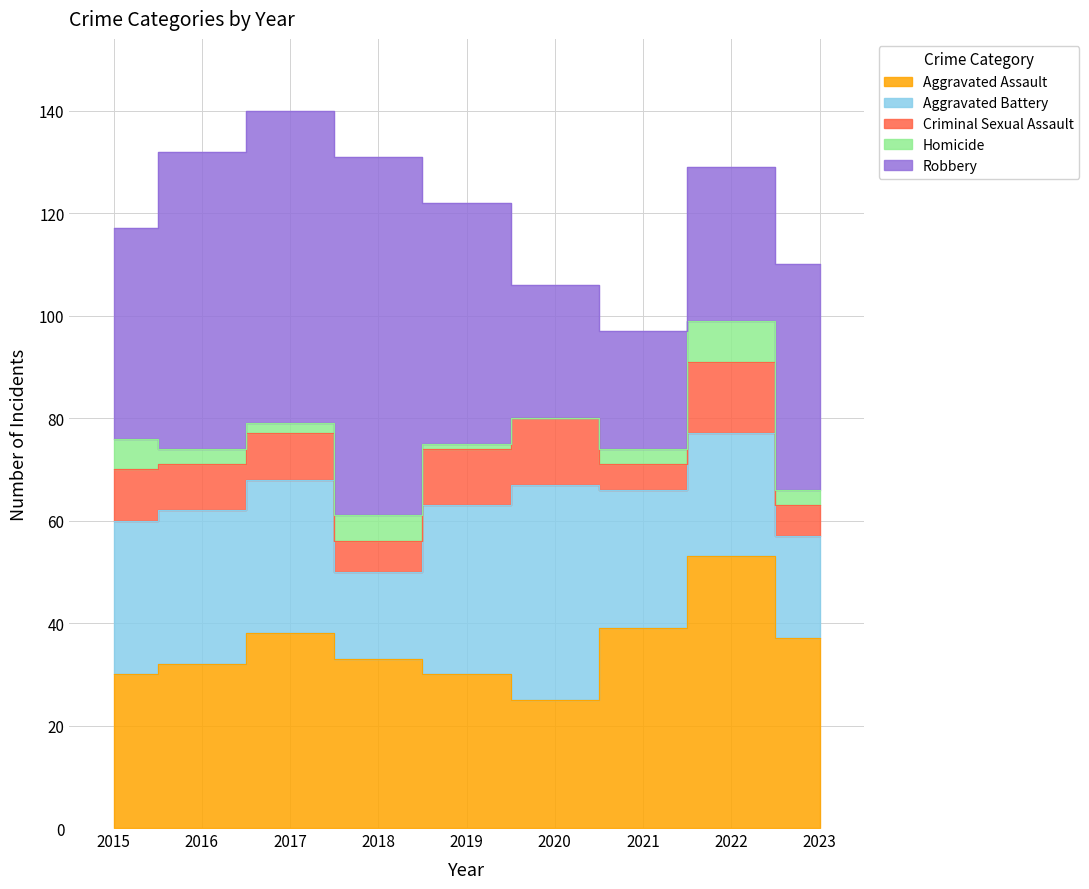

What is the difference between the Criminal Sexual Assault values at 2019 and 2021?

6